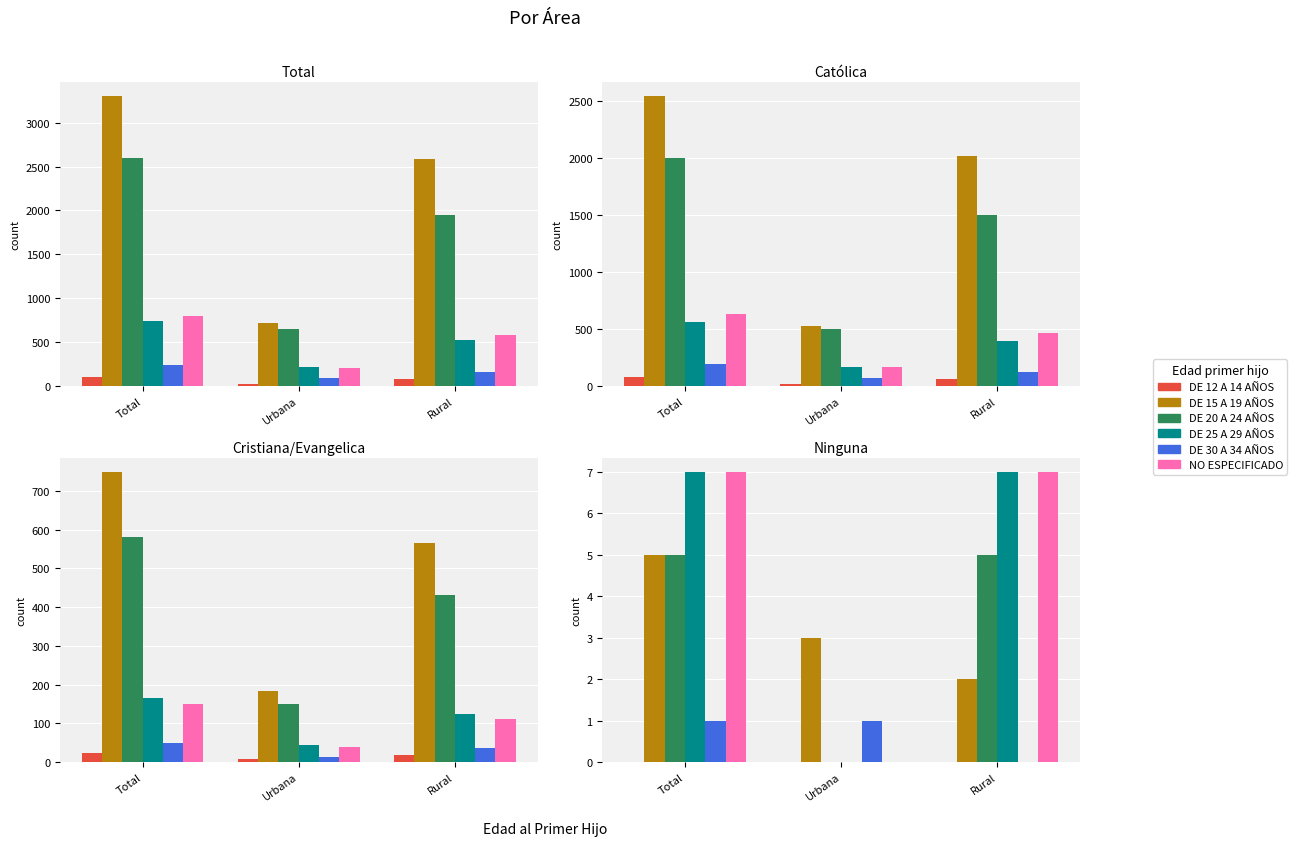

How many DE 15 A 19 AÑOS values are between 2 and 5?

3